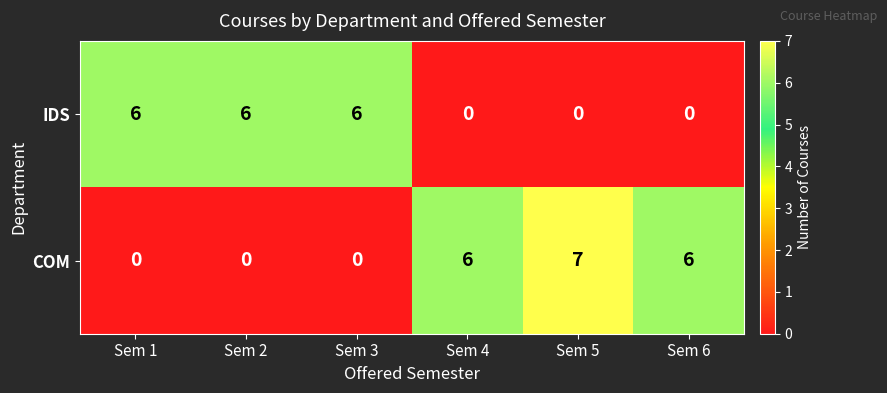

What is the maximum value shown in the chart?

7